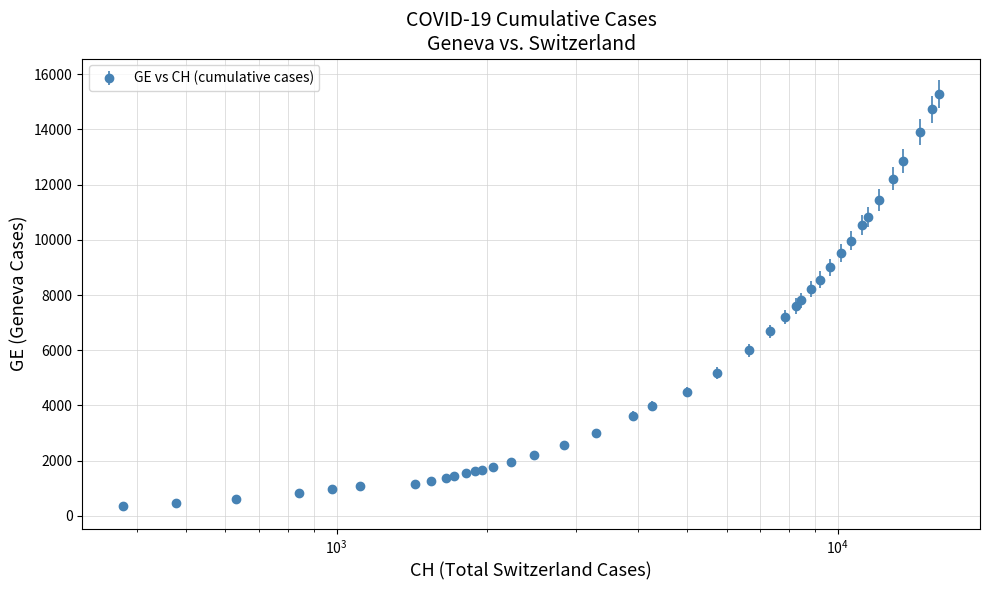

What is the value of the 37th point from the left?

12863